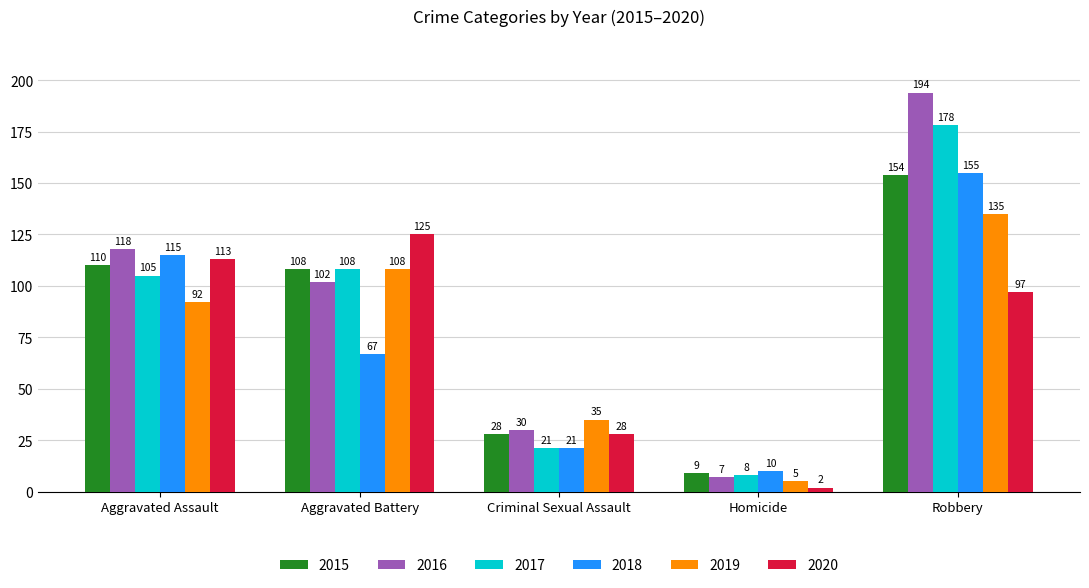

Which category has the highest value in the 2017 series?

Robbery